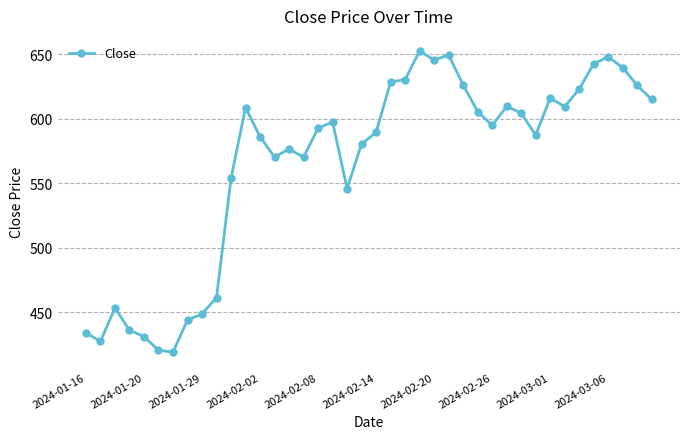

What is the maximum value shown in the chart?

652.5